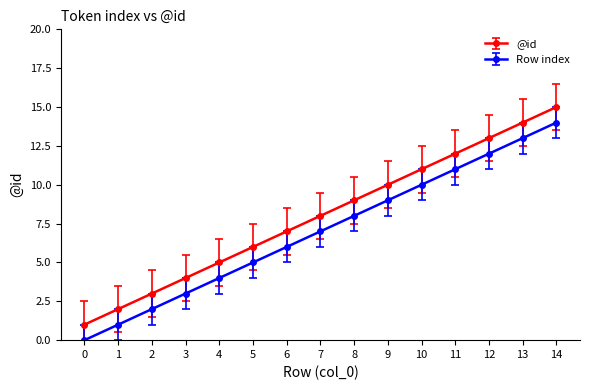

How many distinct data groups are displayed?

2